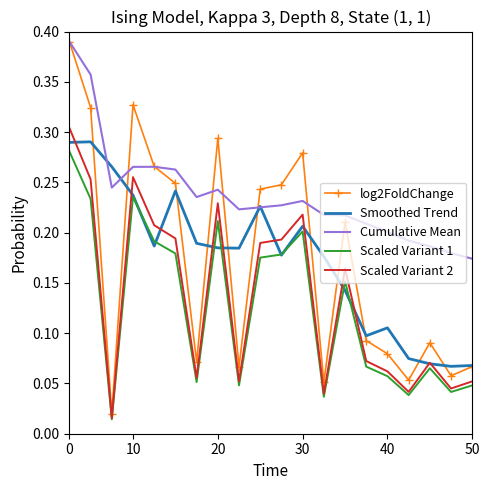

True or false: Cumulative Mean and Scaled Variant 1 cross at least once.

False